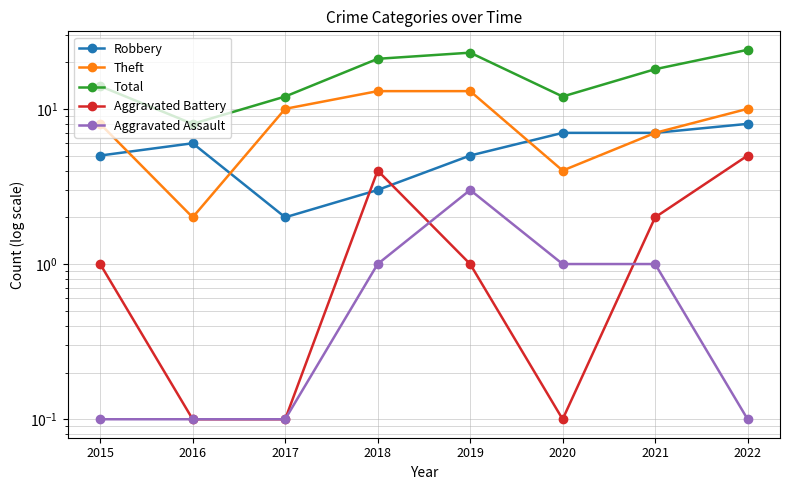

At which label does Theft first exceed 10?

2018